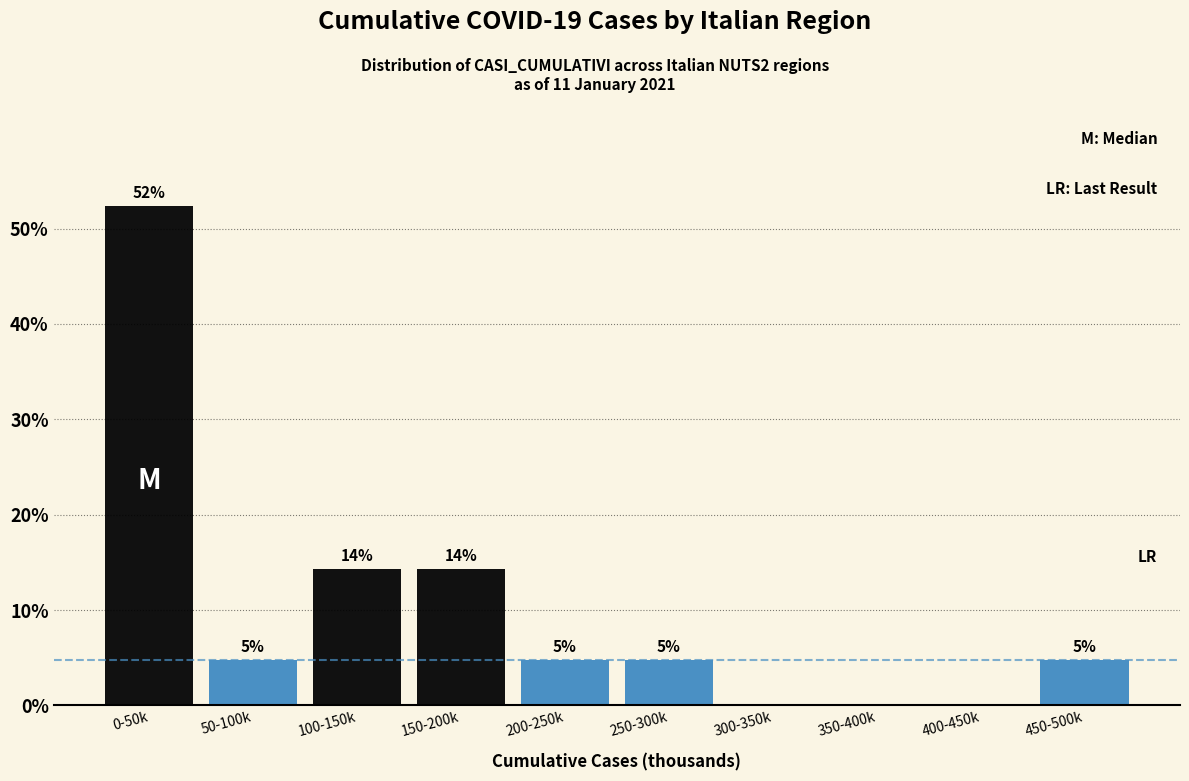

Are the bars horizontal?

No